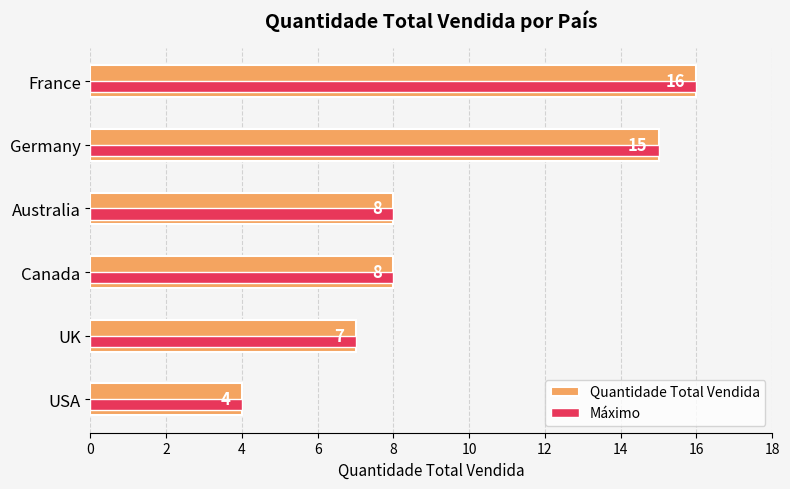

What is the value of the 1st bar from the left?

16